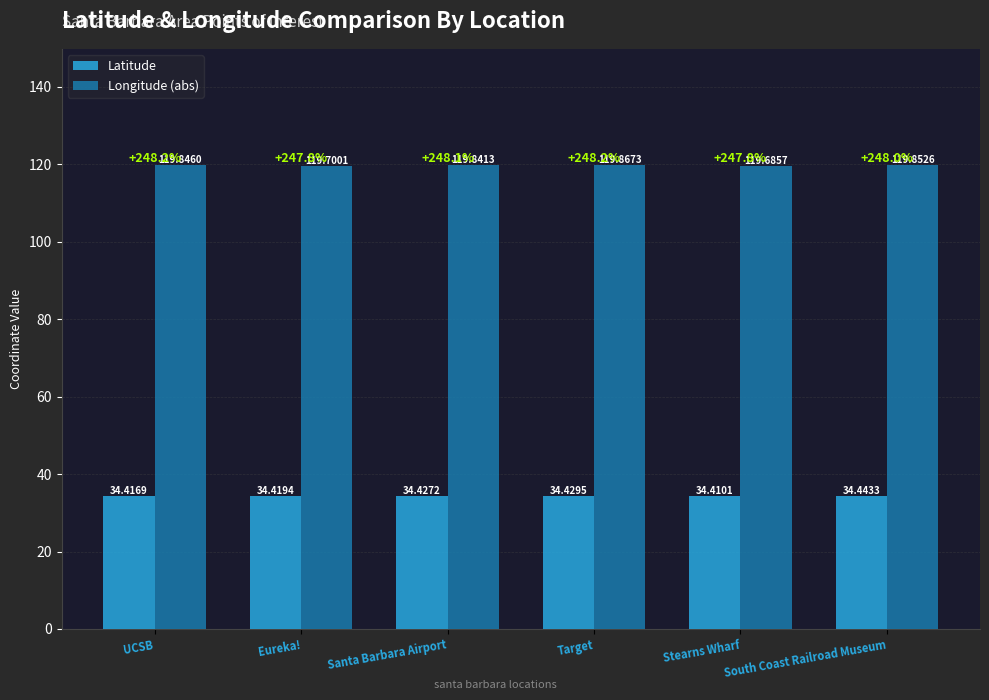

Which label corresponds to the largest value in the chart?

Target